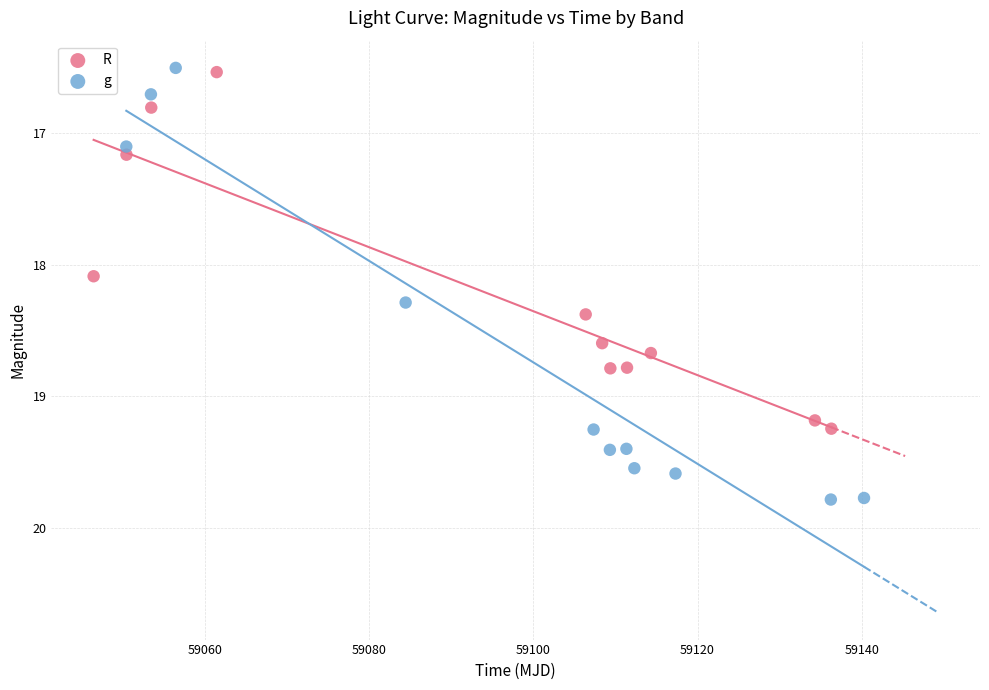

Which series contains the highest Y value?

g